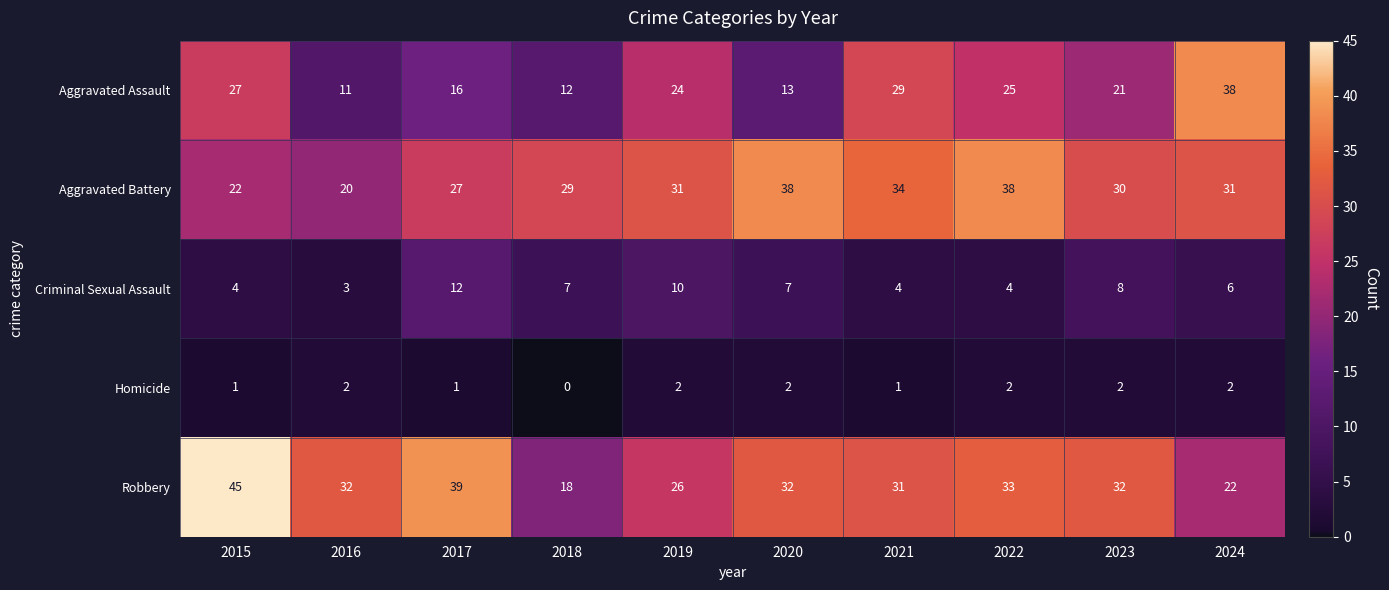

How many Criminal Sexual Assault values are between 4 and 8?

7